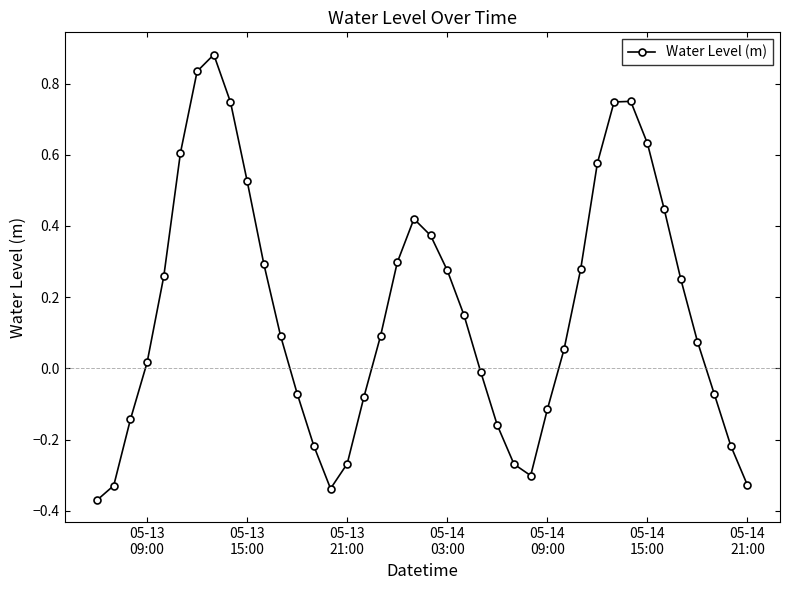

What is the sum of all values?

6.4